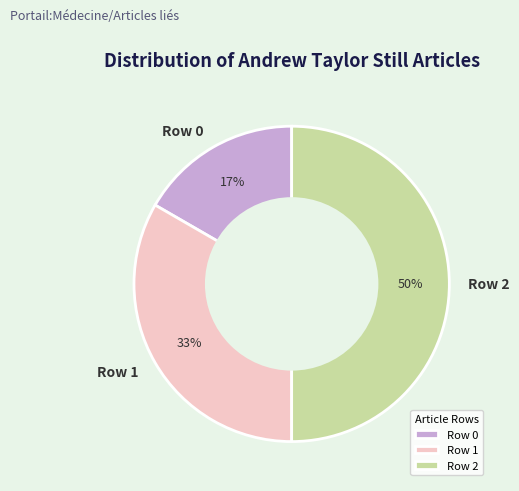

Does Row 0 account for over 50% of the chart?

No